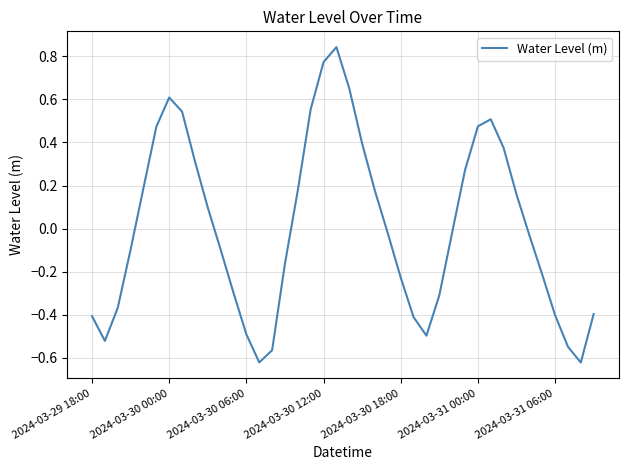

What is the difference between the maximum and minimum values?

1.5